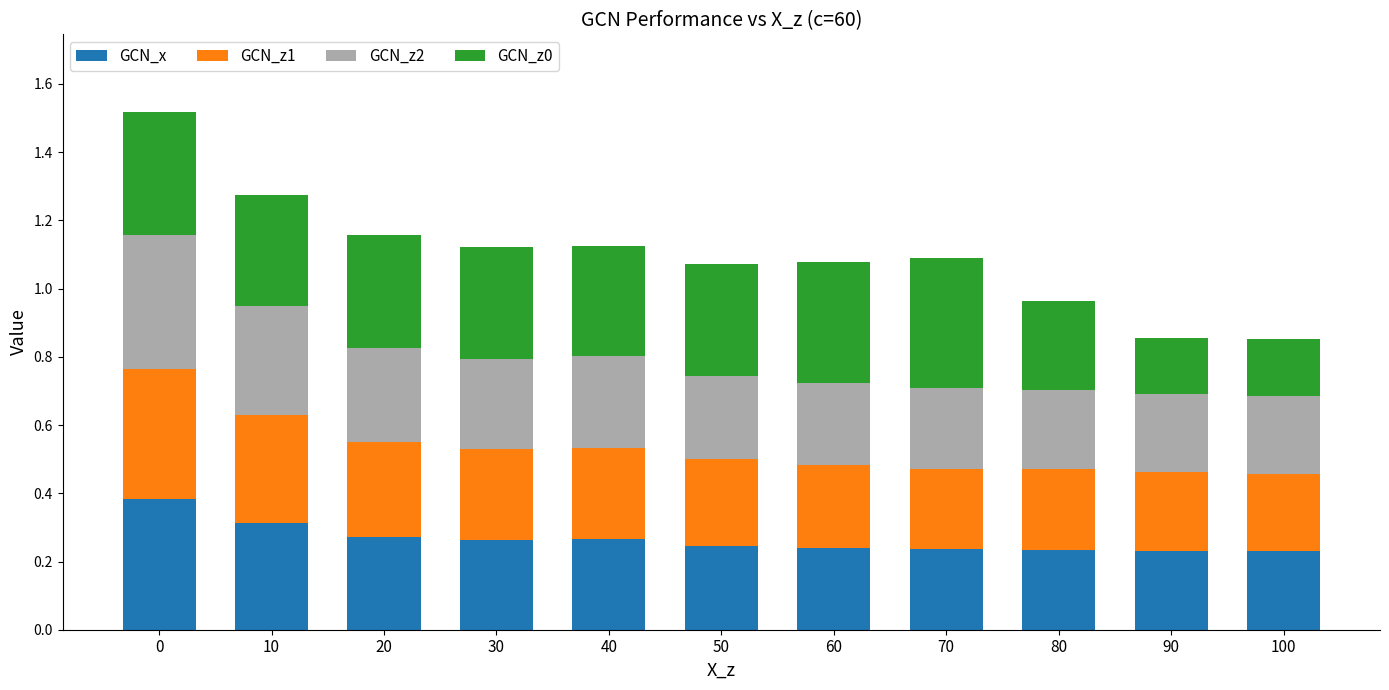

The value of GCN_x at 30 is 0.3. True or false?

True